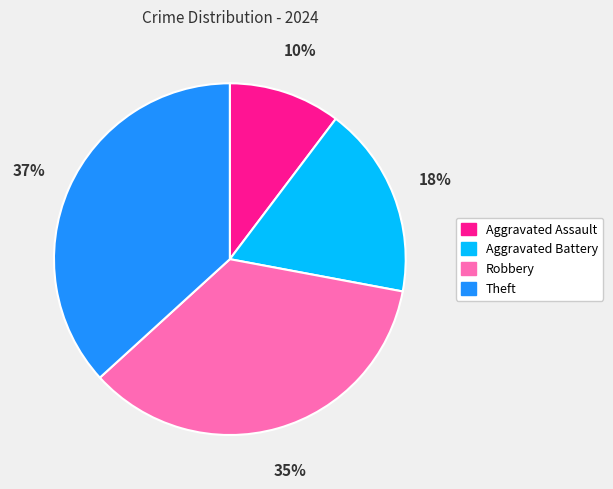

How many slices are in this pie chart?

4